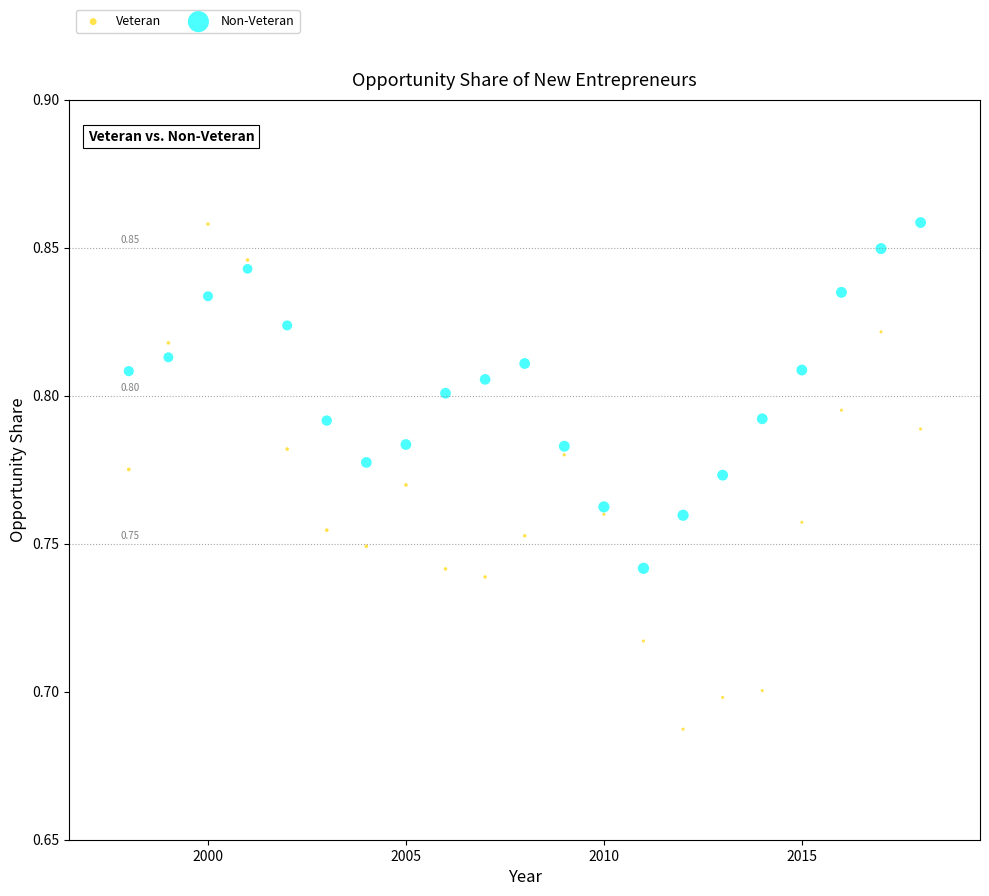

Across all data points, what is the range of X values (max minus min)?

20.0